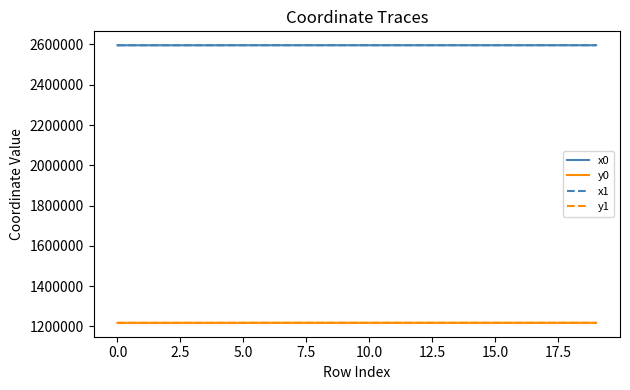

What is the highest value of the x1 series?

2596352.1